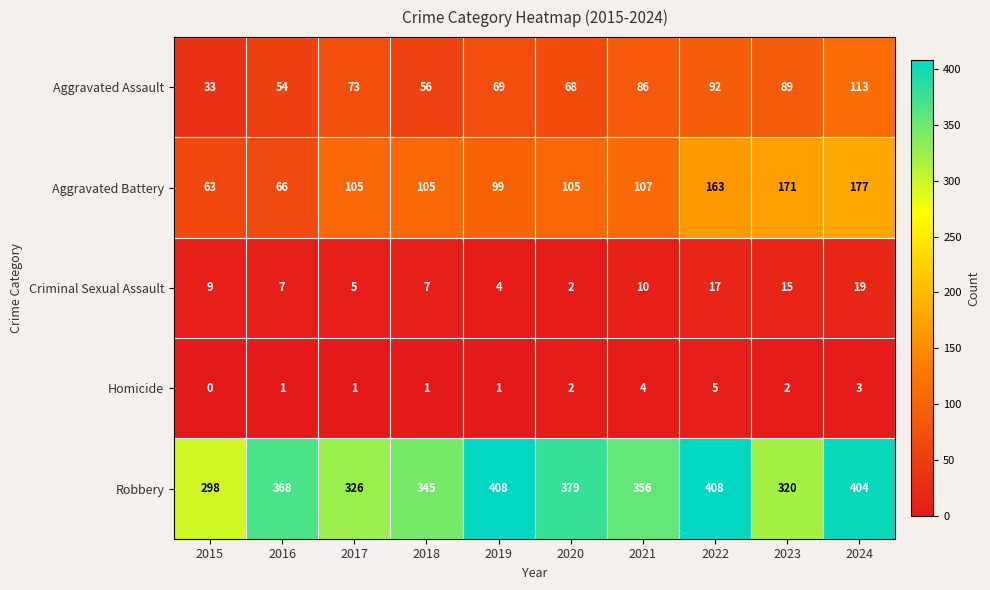

What is the difference between the second highest and second lowest values in the Homicide series?

3